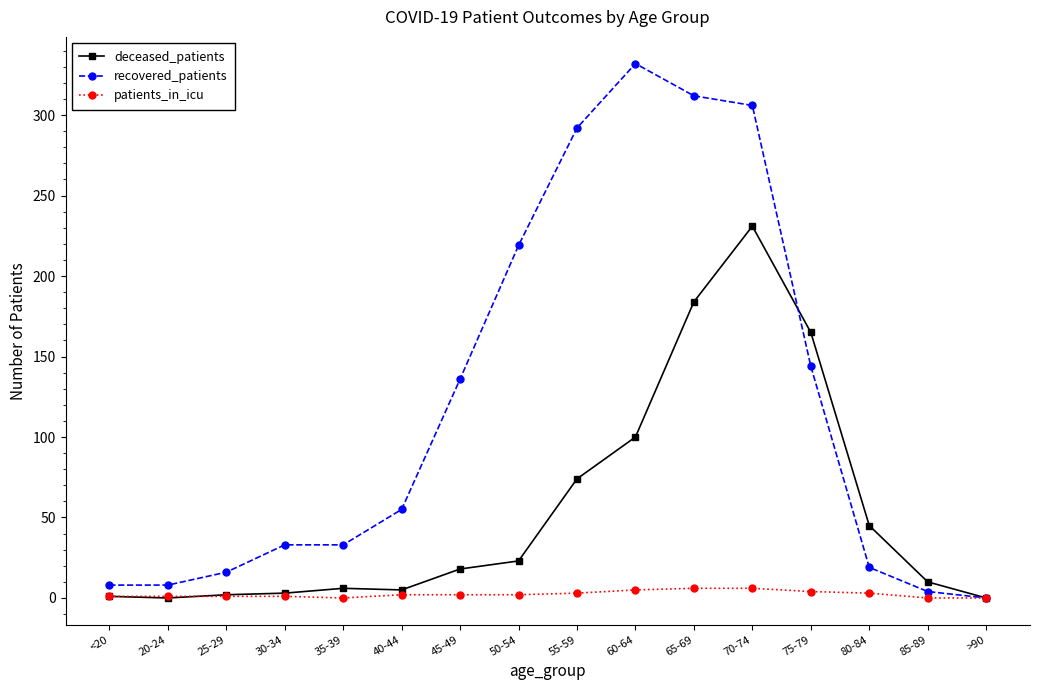

What is the label of the 3rd point from the right?

80-84